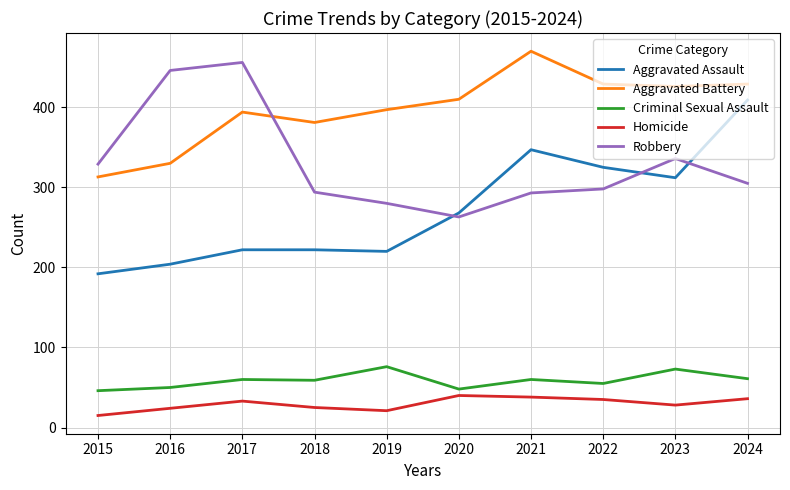

Does the chart display data point markers on the line(s)?

No